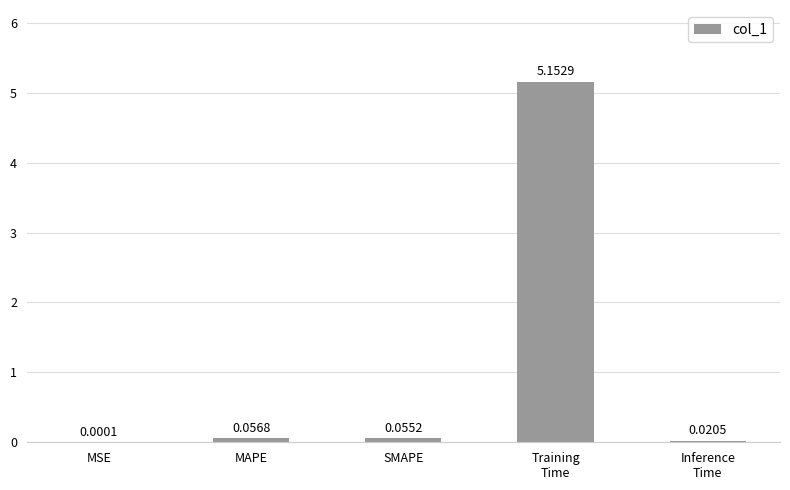

What is the sum of all values?

5.3